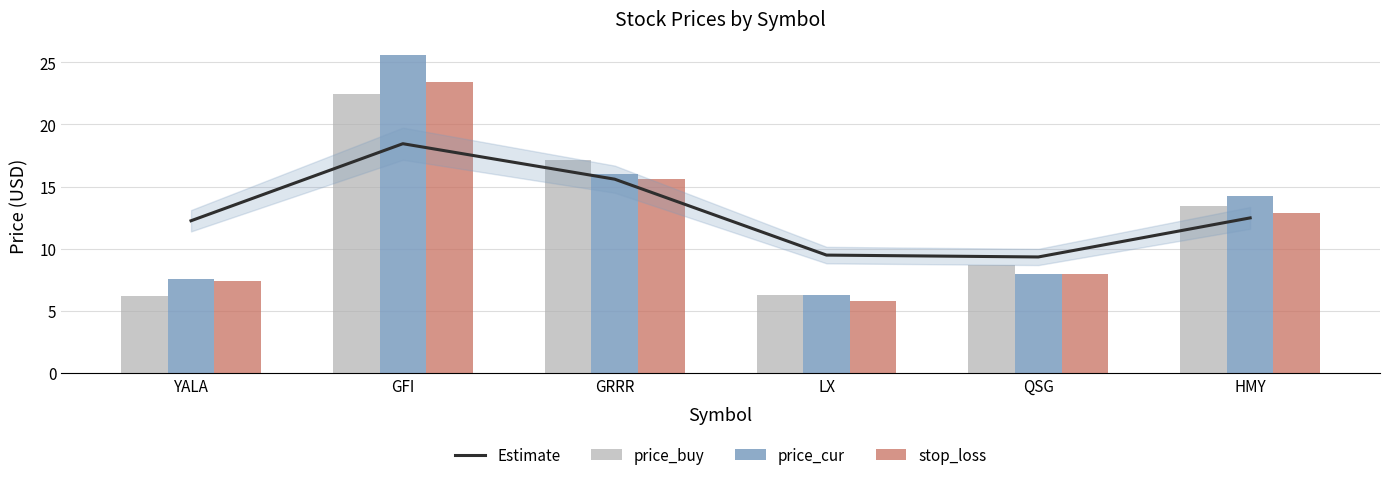

Is the value of Estimate at YALA greater than the value of price_cur at LX?

Yes